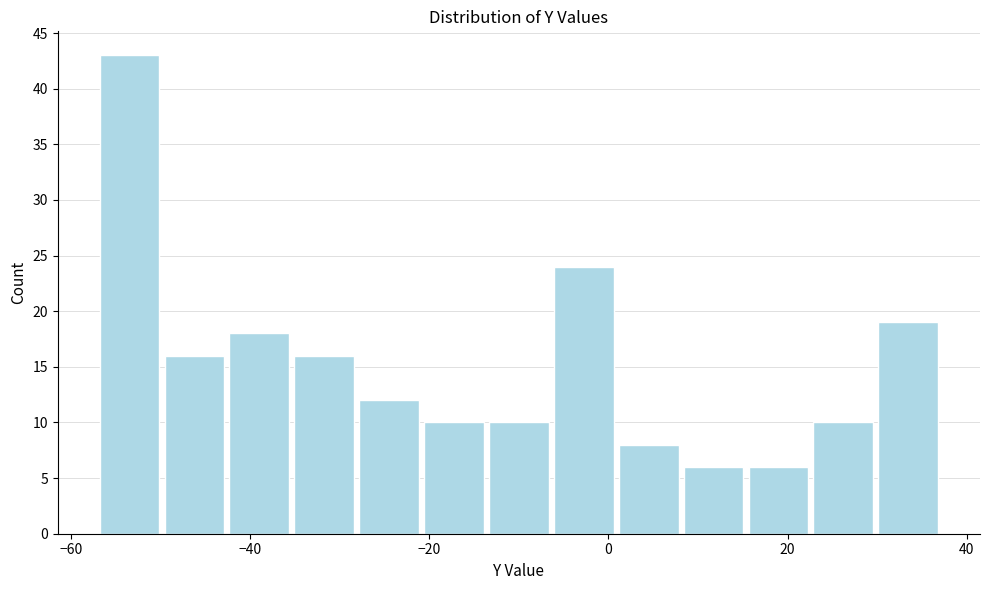

Read against the x-axis, roughly where is the centre of the tallest bar?

-54